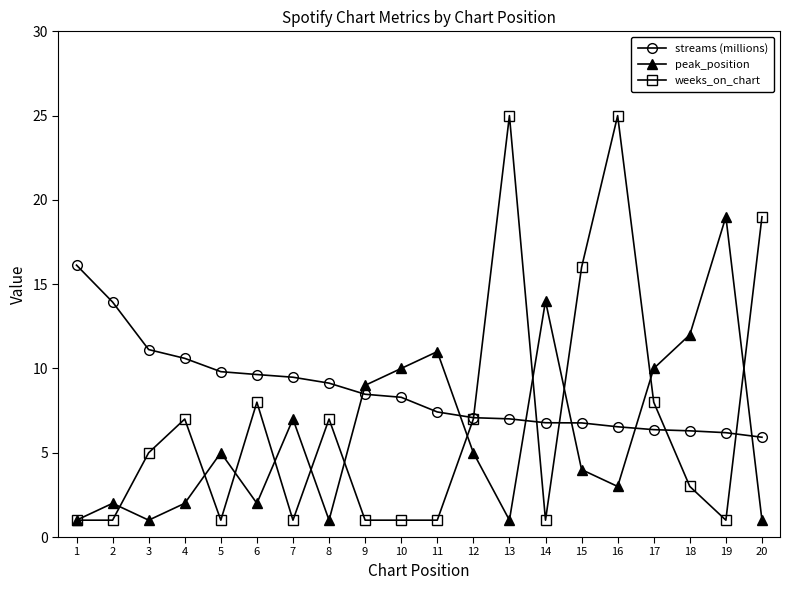

What is the smallest value displayed?

1.0